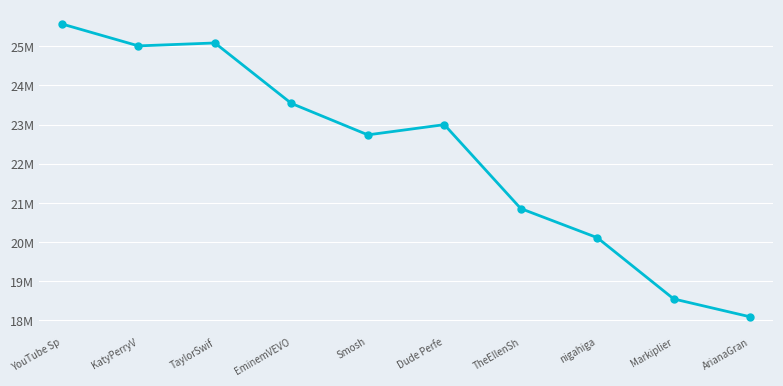

The chart shows a value of 11015973 at EminemVEVO. True or false?

False